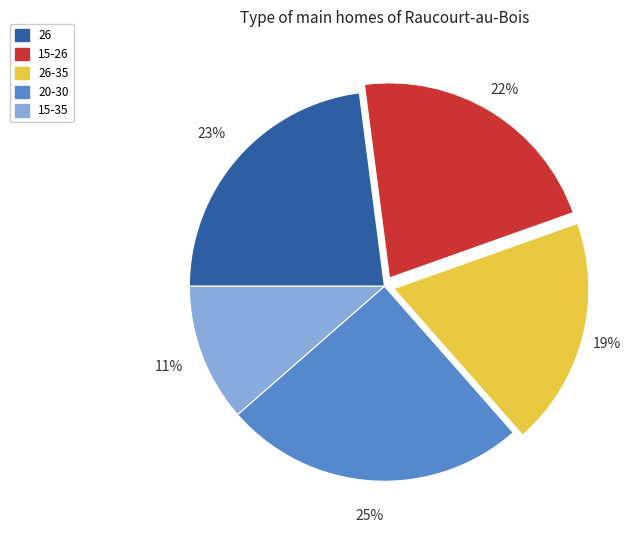

Which has a higher value, 26 or 20-30?

20-30